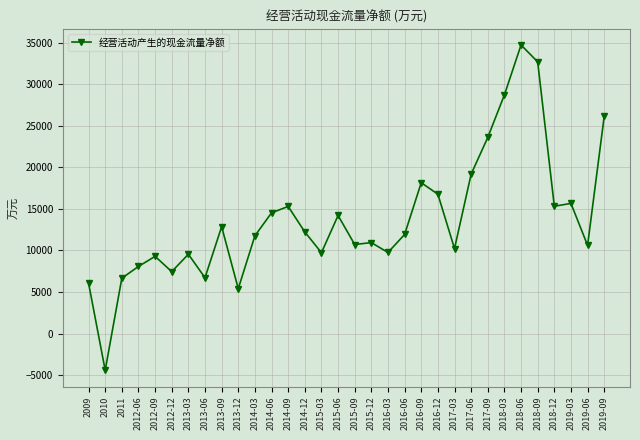

True or false: the data has more than 0 interior local peaks.

True